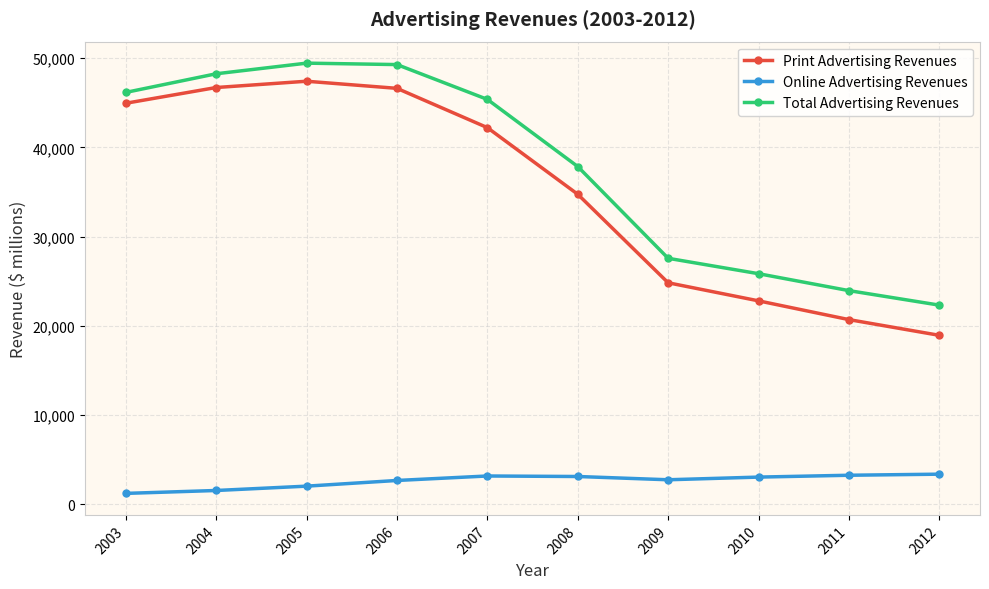

What is the average value of the Total Advertising Revenues series?

37599